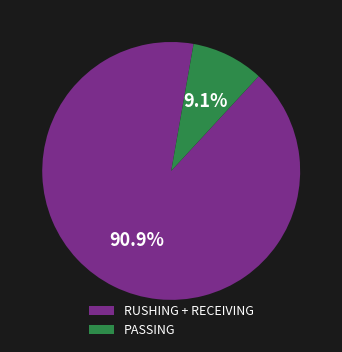

To the nearest percent, what is the average slice percentage?

50%